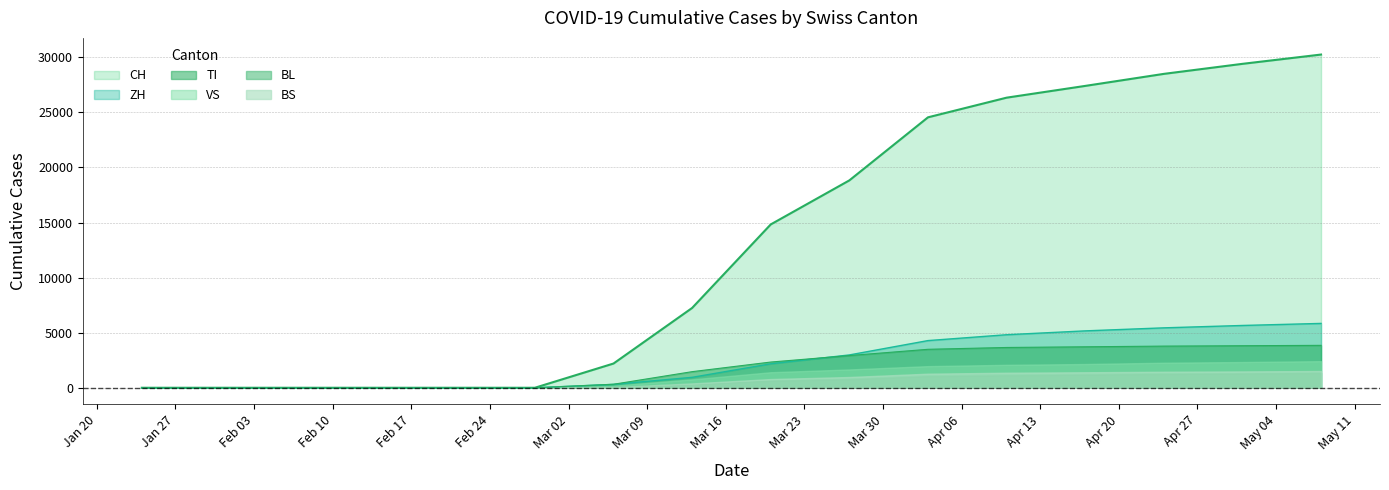

Which series has the largest range (max minus min)?

CH